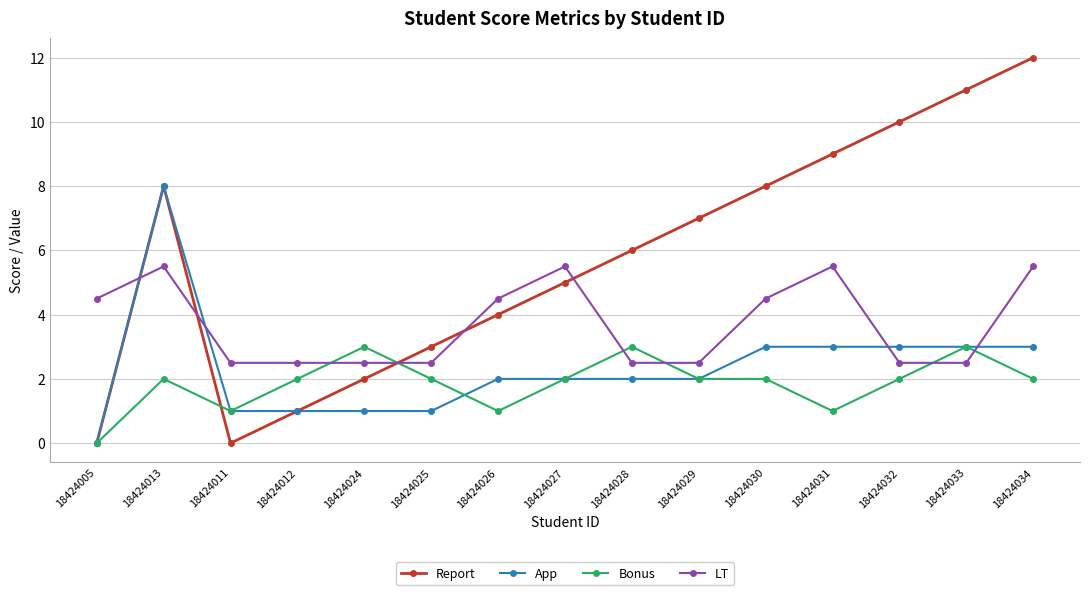

What is the label of the 1st point from the left?

18424005